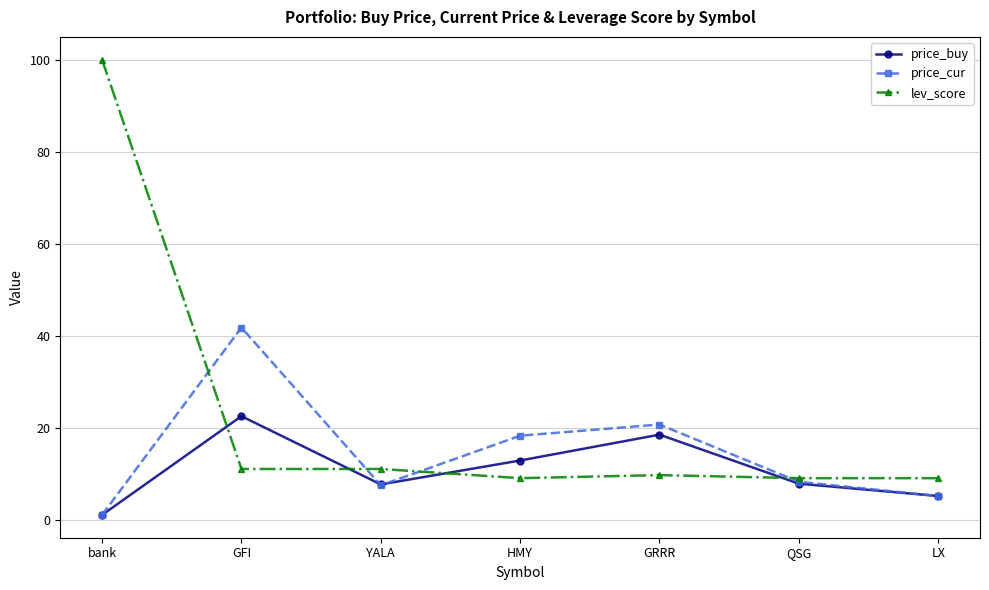

How many categories are shown in the chart?

7